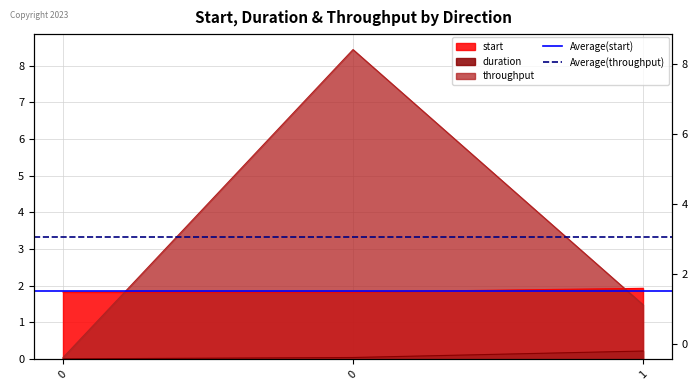

What is the sum of all Average(throughput) values?

6.6